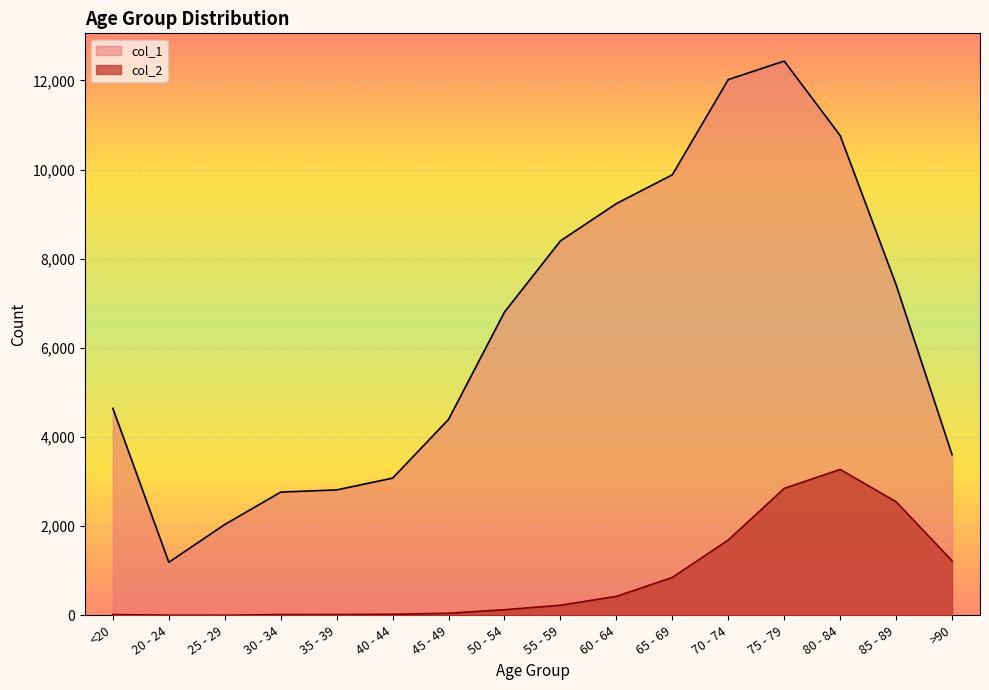

Reading left to right, what are all the values shown in this chart?

col_1: <20=4641	20 - 24=1191	25 - 29=2038	30 - 34=2765	35 - 39=2814	40 - 44=3078	45 - 49=4396	50 - 54=6803	55 - 59=8400	60 - 64=9236	65 - 69=9883	70 - 74=12018	75 - 79=12434	80 - 84=10764	85 - 89=7417	>90=3604
col_2: <20=18	20 - 24=4	25 - 29=3	30 - 34=17	35 - 39=18	40 - 44=24	45 - 49=47	50 - 54=126	55 - 59=227	60 - 64=426	65 - 69=850	70 - 74=1690	75 - 79=2848	80 - 84=3273	85 - 89=2548	>90=1224